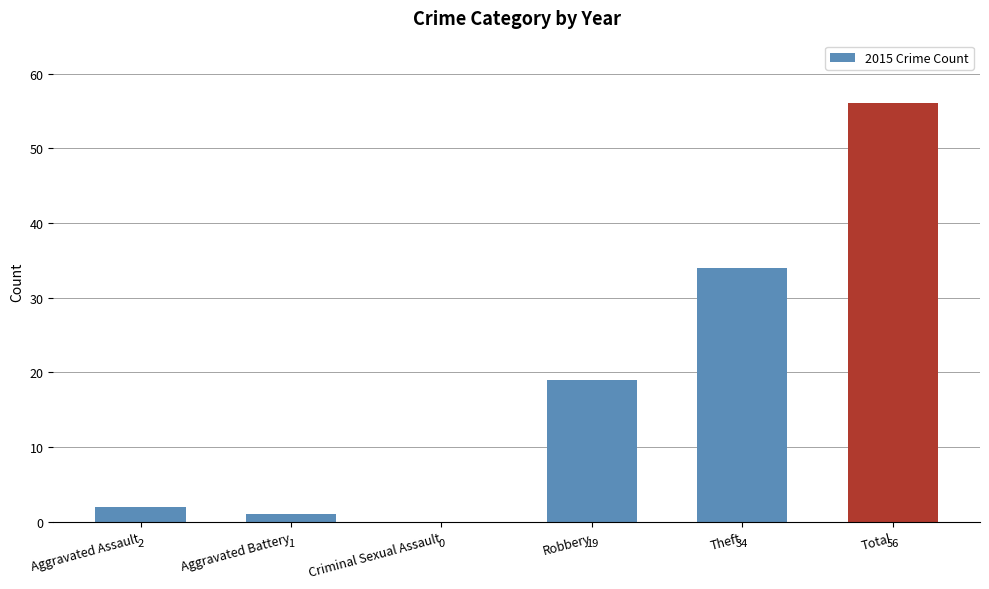

The value at Robbery is 33. True or false?

False